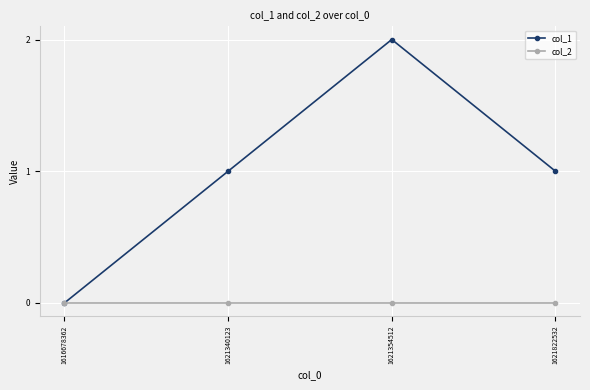

At which category is the sum across all series the highest?

1621354512